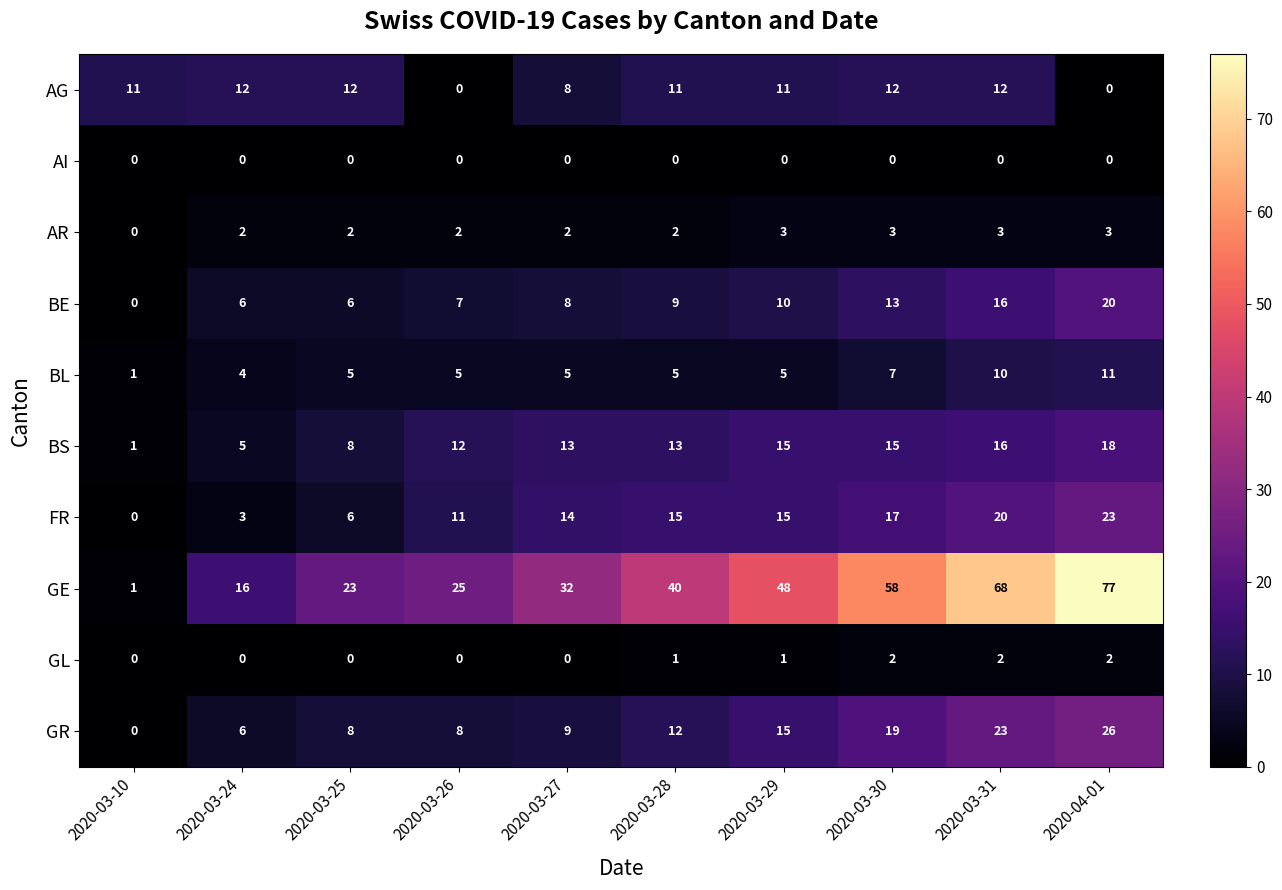

What is the highest value of the BS series?

18